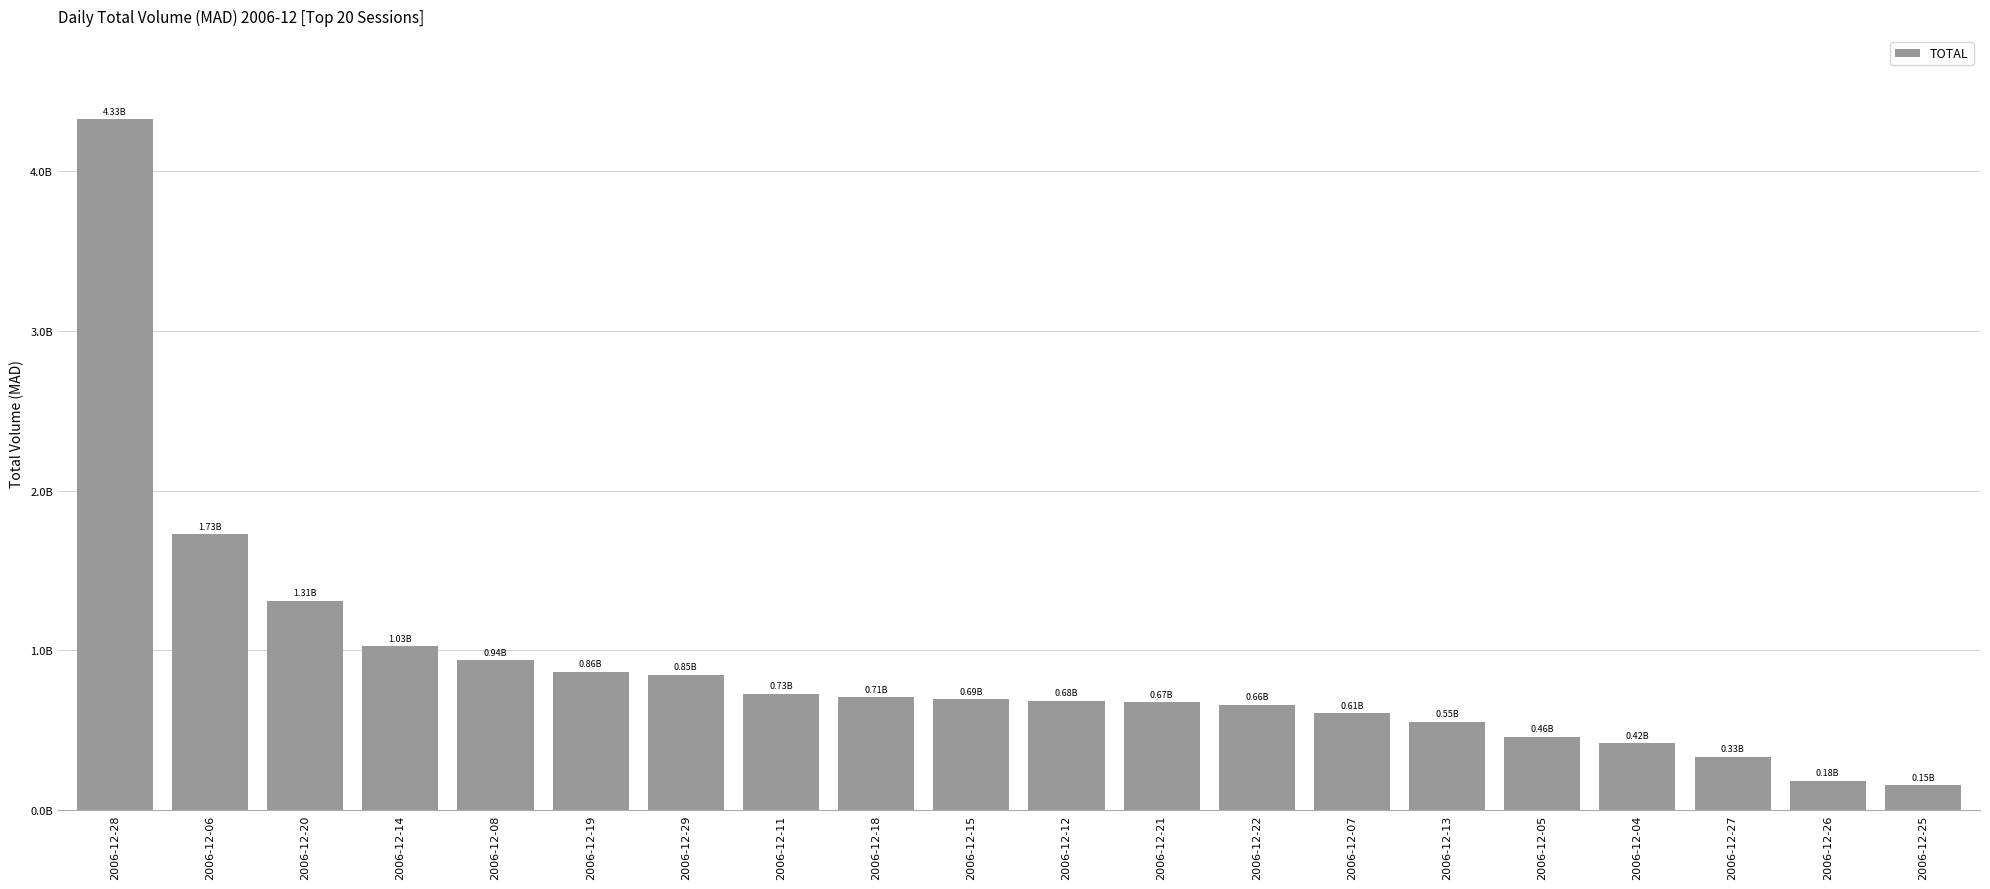

Are the bars horizontal?

No